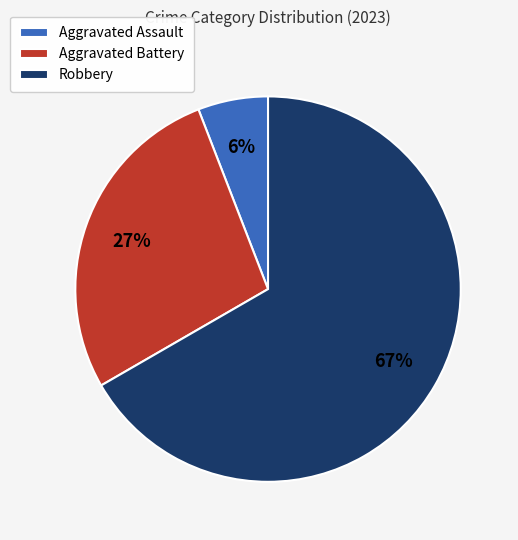

To the nearest percent, what is the difference between the largest and smallest slice percentages?

61%